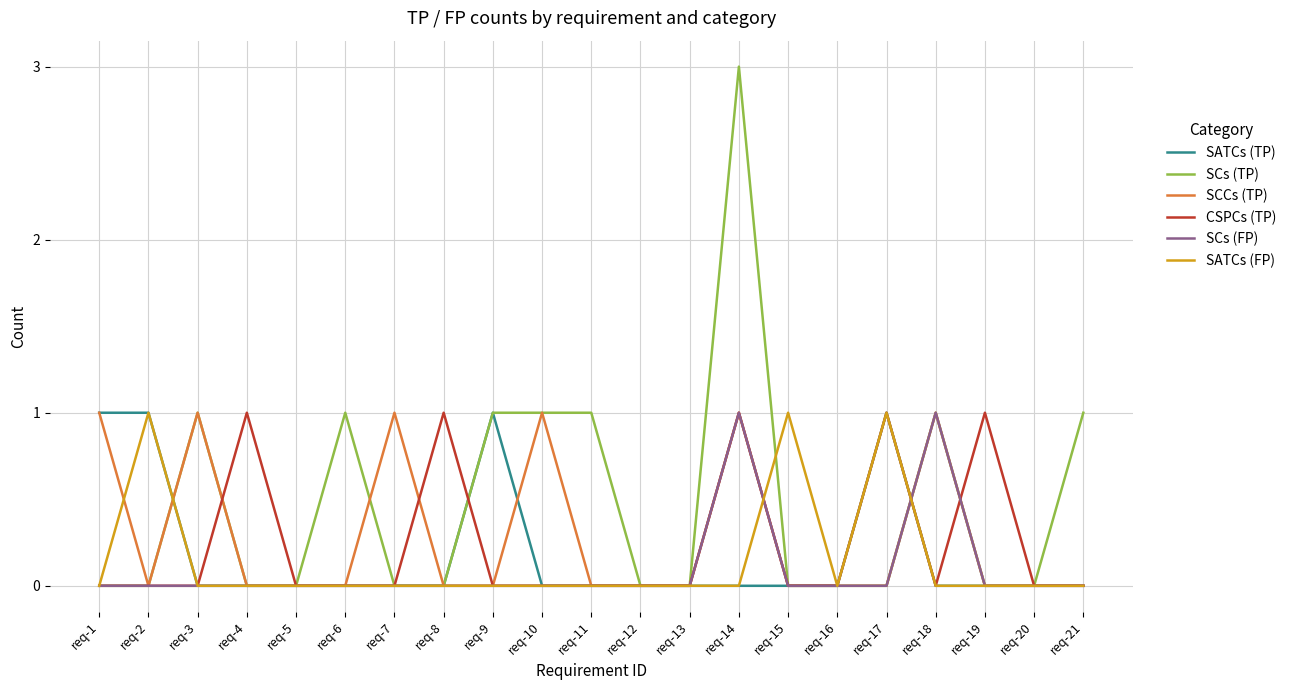

Between req-13 and req-21, which series saw the biggest shift?

SCs (TP)